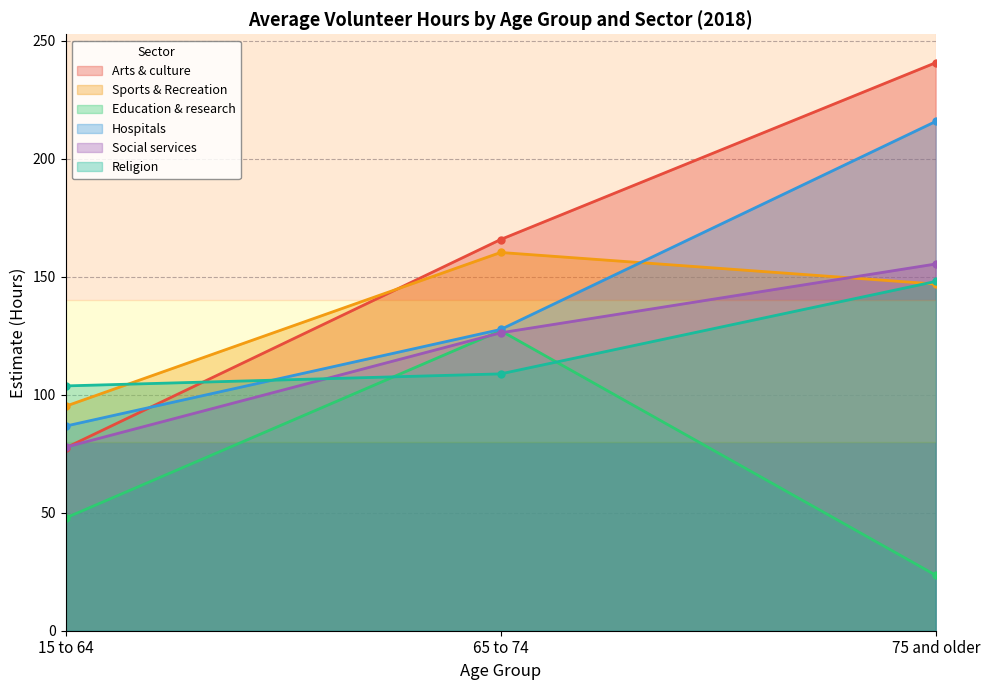

Reading left to right, transcribe all the data shown in this chart.

Arts & culture: 15 to 64=77.5	65 to 74=165.8	75 and older=240.8
Sports & Recreation: 15 to 64=95.1	65 to 74=160.3	75 and older=146.9
Education & research: 15 to 64=47.8	65 to 74=127.2	75 and older=23.5
Hospitals: 15 to 64=86.7	65 to 74=127.7	75 and older=215.9
Social services: 15 to 64=77.8	65 to 74=126.3	75 and older=155.4
Religion: 15 to 64=103.8	65 to 74=108.9	75 and older=148.0